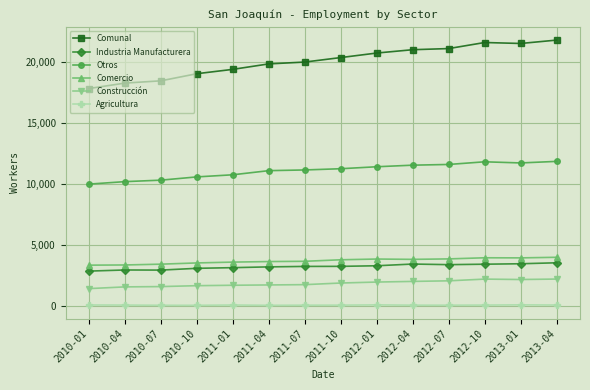

What is the smallest value displayed?

86